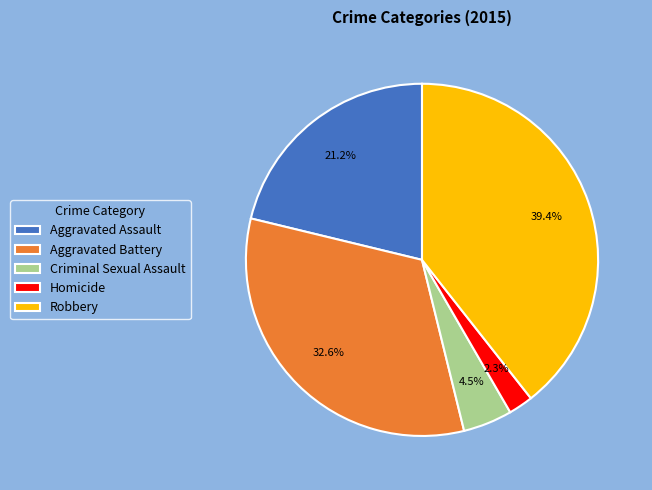

True or false: Criminal Sexual Assault accounts for 16% of the total.

False